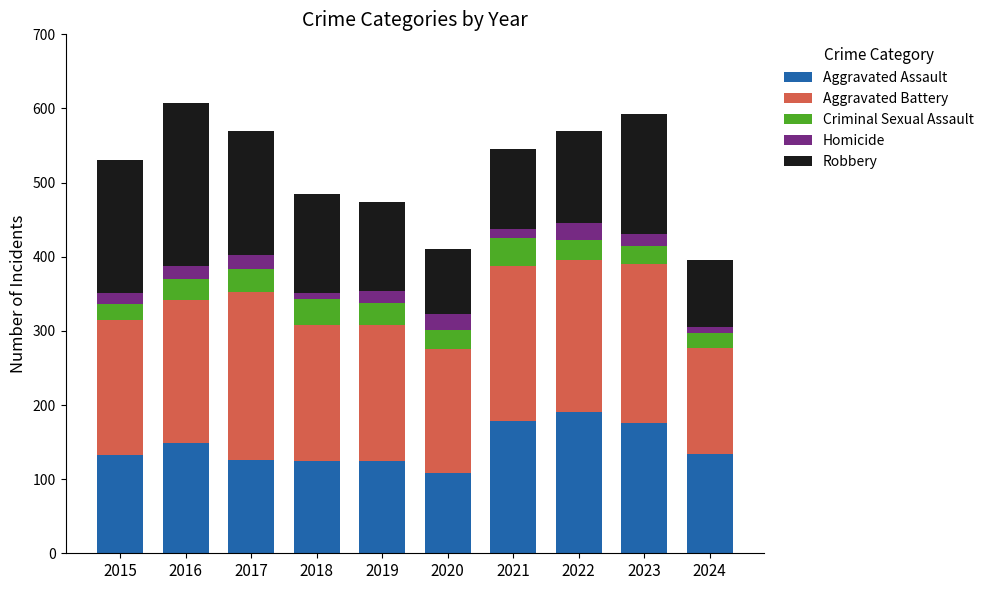

How many distinct data groups are displayed?

5